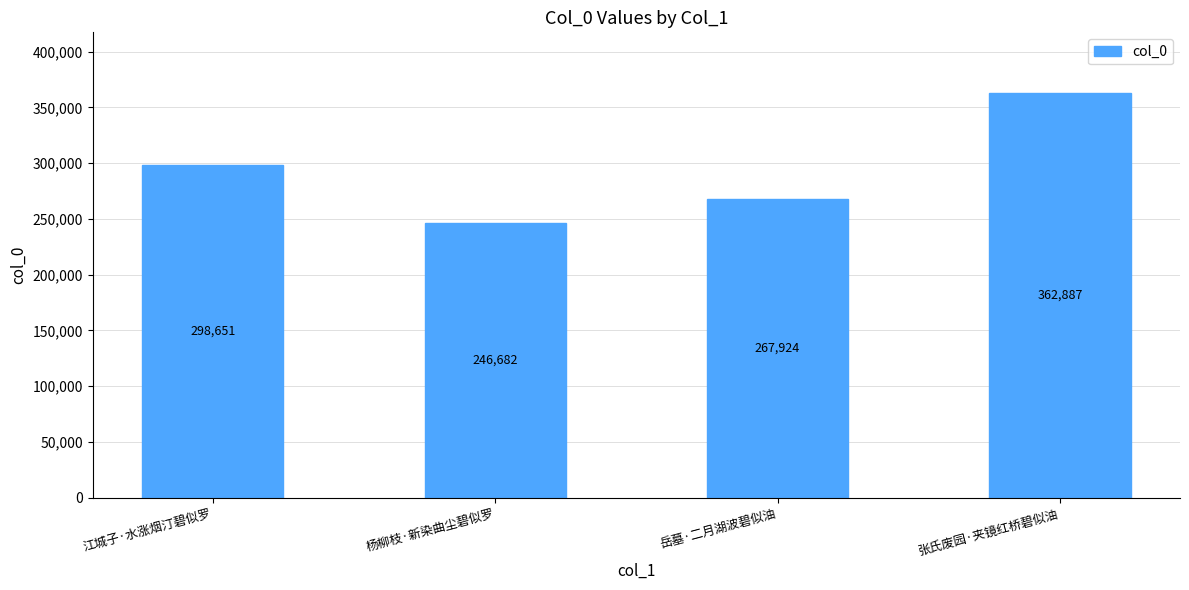

At which label is the value closest to 304784?

江城子·水涨烟汀碧似罗